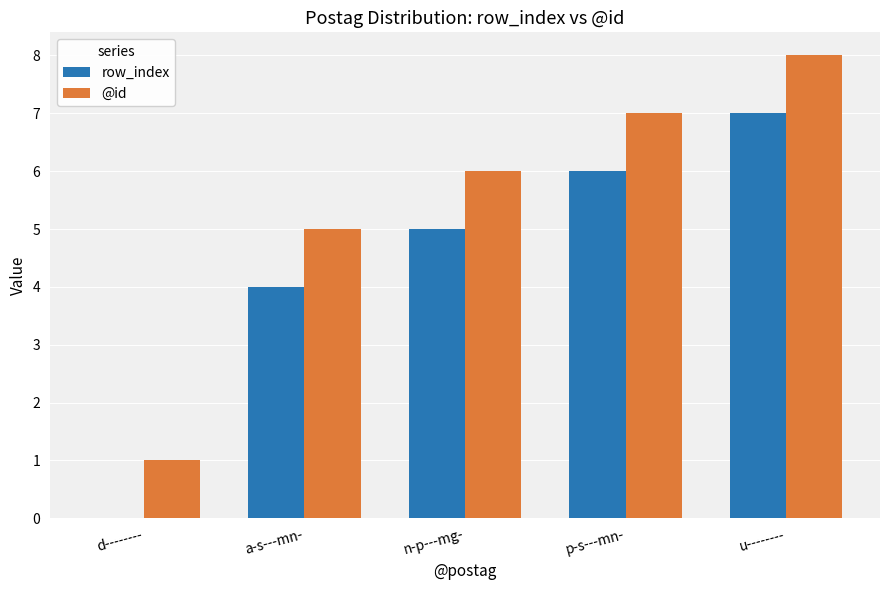

The value of row_index at n-p---mg- is 2. True or false?

False